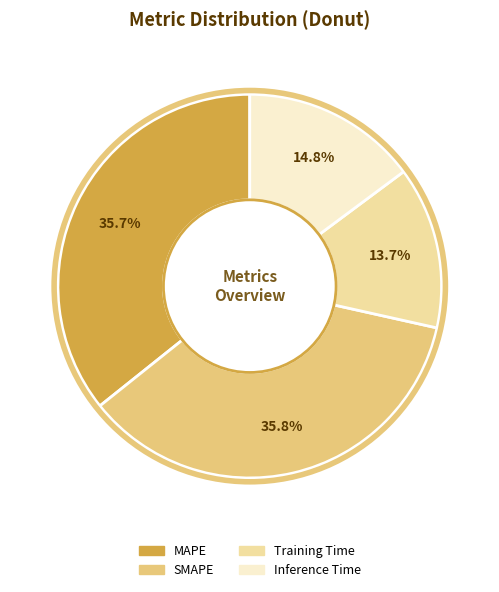

To the nearest percent, what is the difference between the largest and smallest slice percentages?

22%